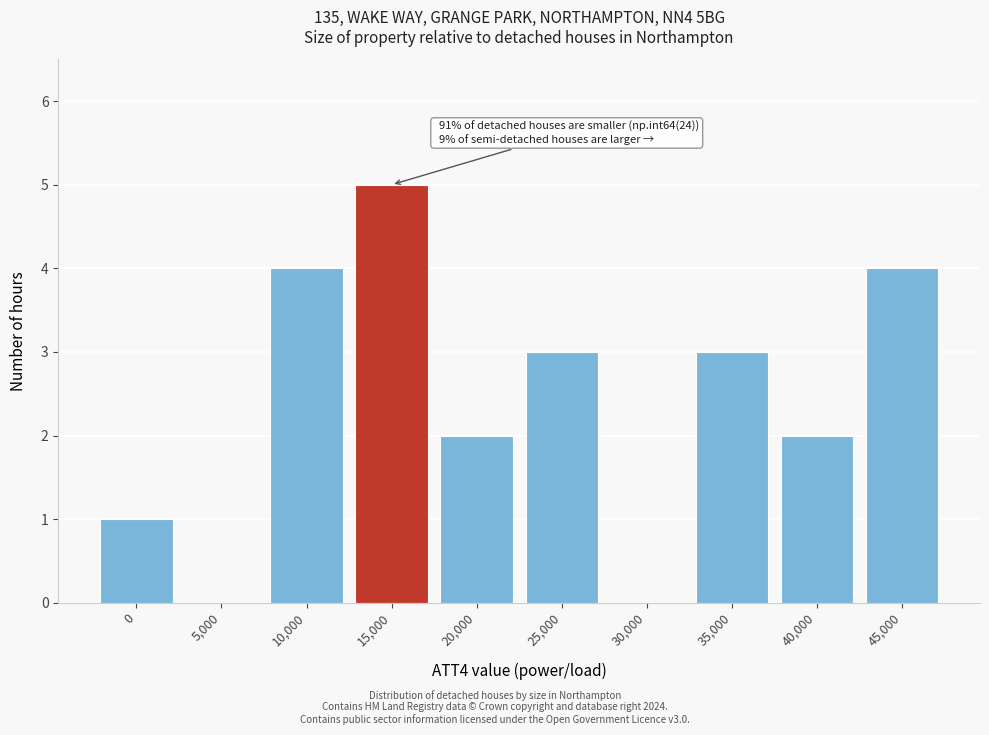

Reading right to left, transcribe all the data shown in this chart.

45,000=4	40,000=2	35,000=3	30,000=0	25,000=3	20,000=2	15,000=5	10,000=4	5,000=0	0=1